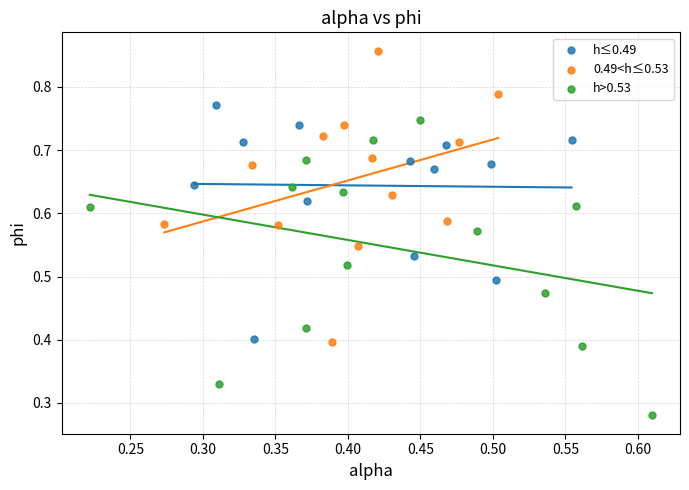

Which series contains the lowest Y value?

h>0.53